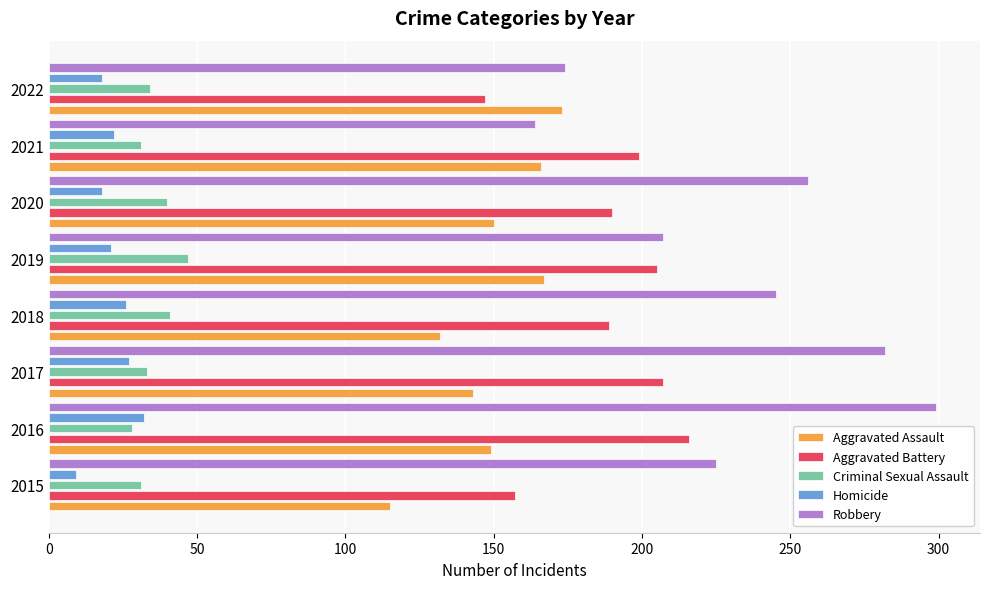

What is the difference between the maximum and minimum values in the Aggravated Battery series?

69